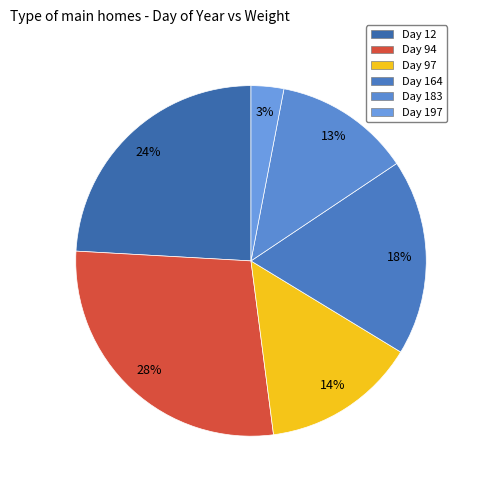

To the nearest percent, what is the average slice percentage?

17%